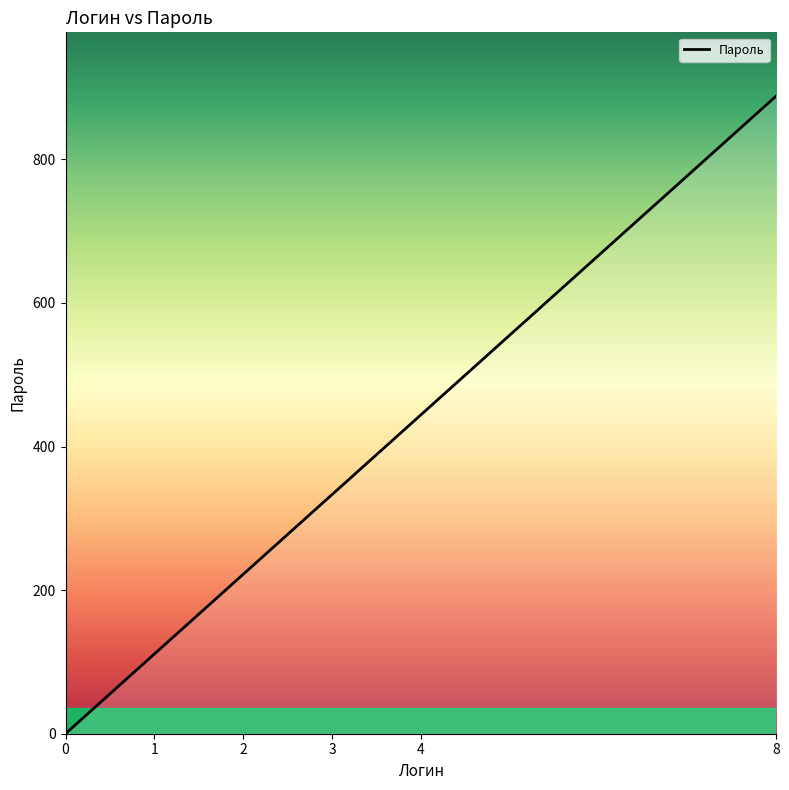

Reading left to right, extract all data points from this chart.

0	111	222	333	444	888